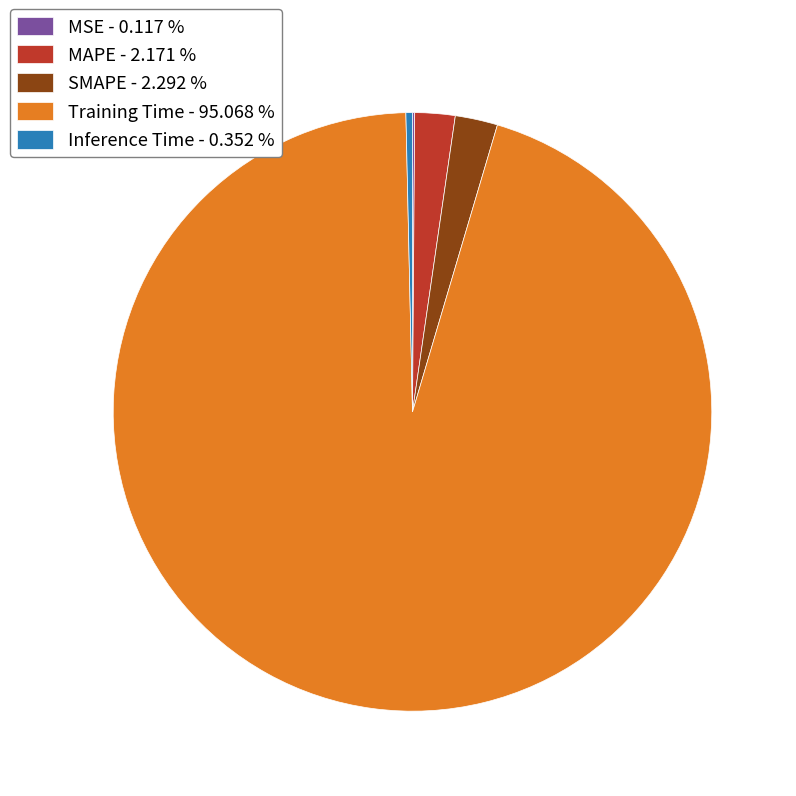

Combined, do Inference Time - 0.352 % and MAPE - 2.171 % account for over 50%?

No